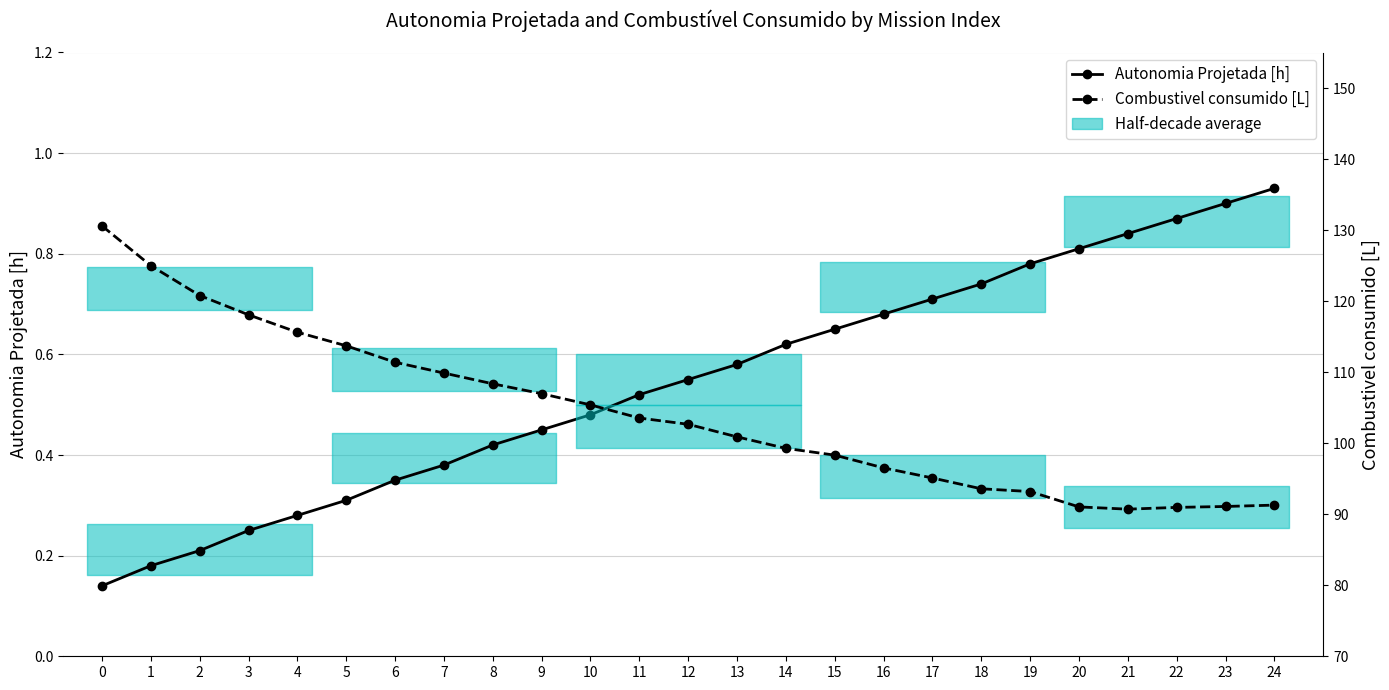

True or false: Autonomia Projetada [h] has a value of 1.1 at 20.

False